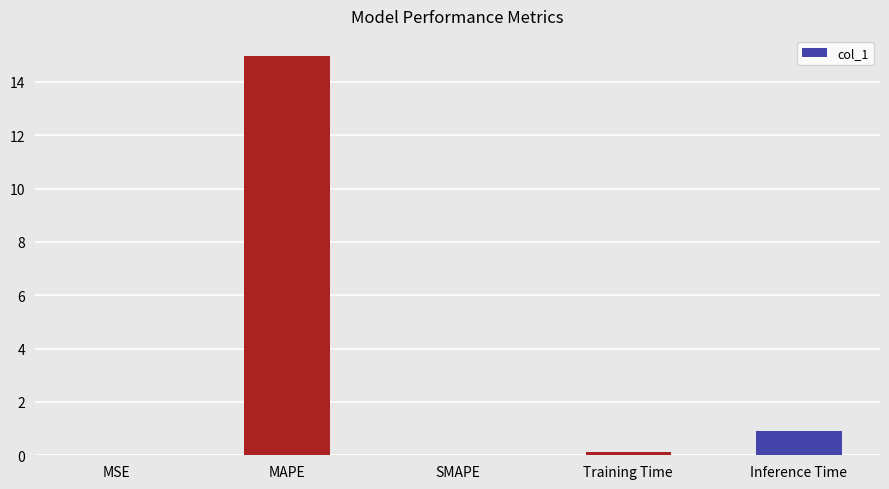

Is it true that the value at MAPE is 8.8?

False